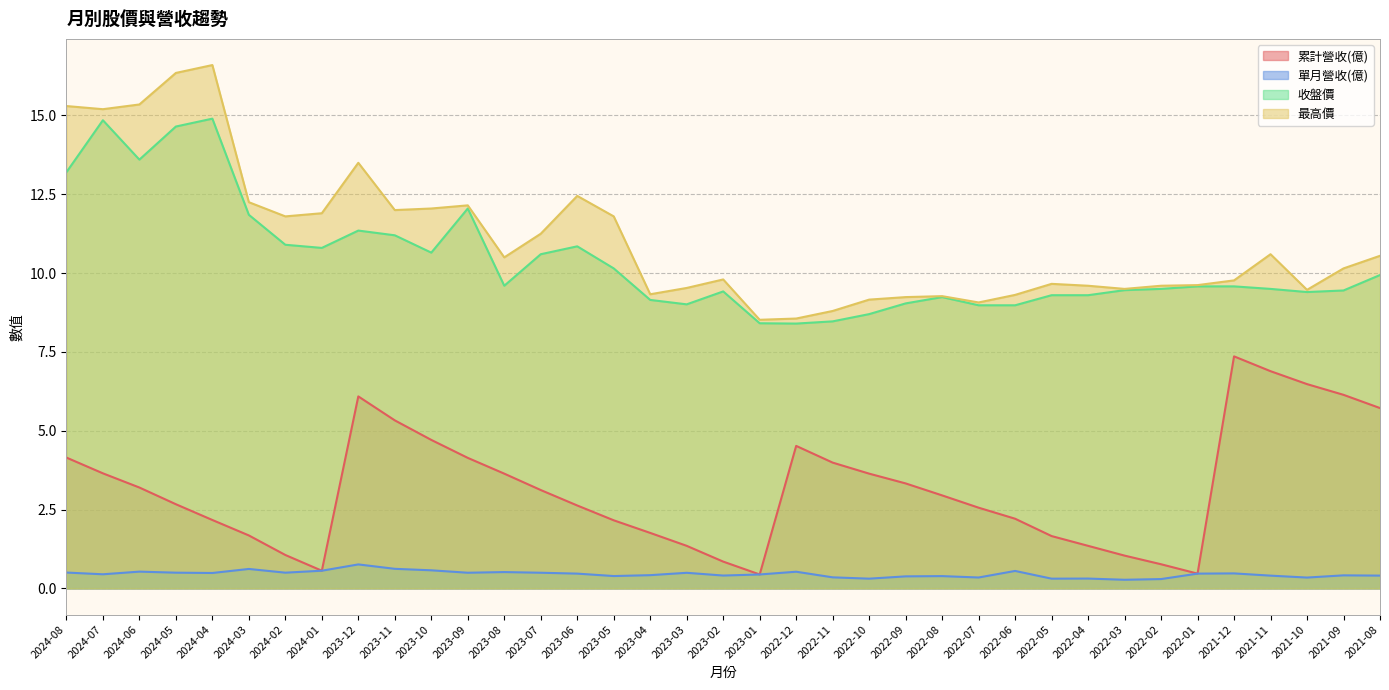

What is the label of the 4th point from the right?

2021-11